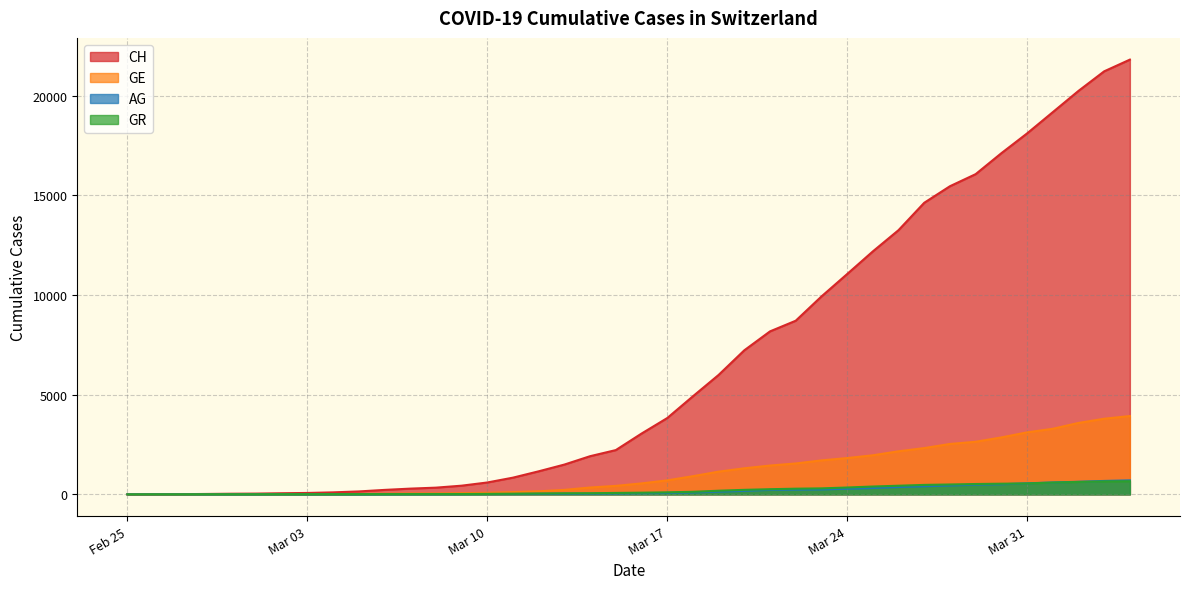

True or false: AG has more than 1 interior local peaks.

False